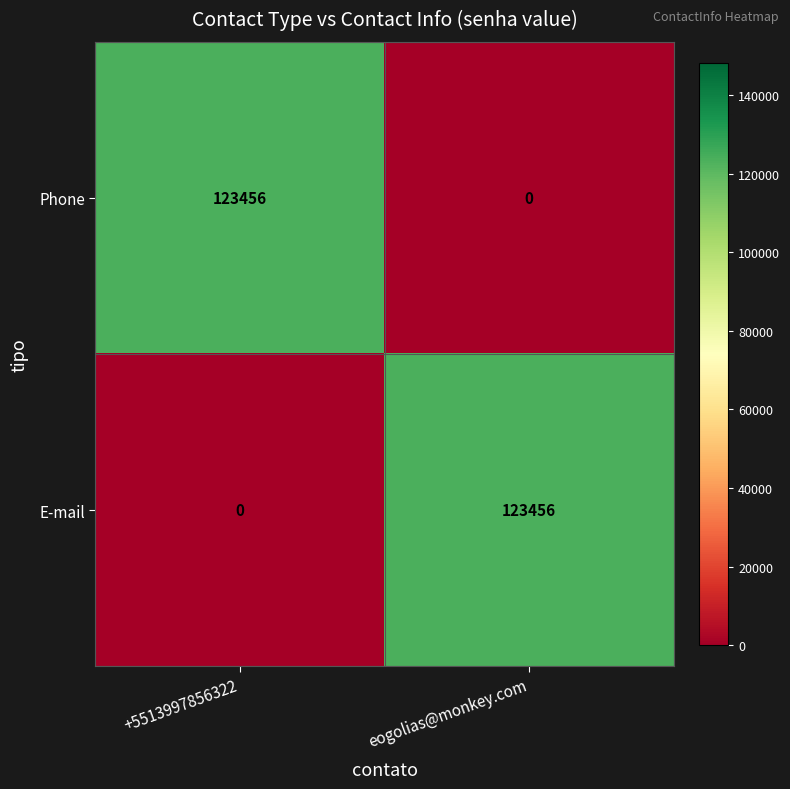

At which label is E-mail closest to 61728?

+5513997856322